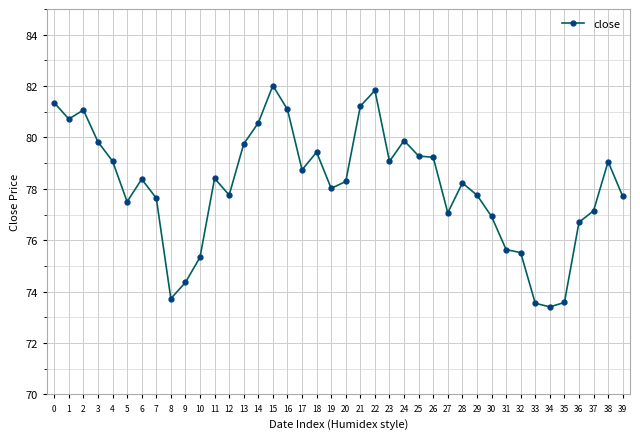

True or false: there are more than 1 points higher than both neighbors.

True